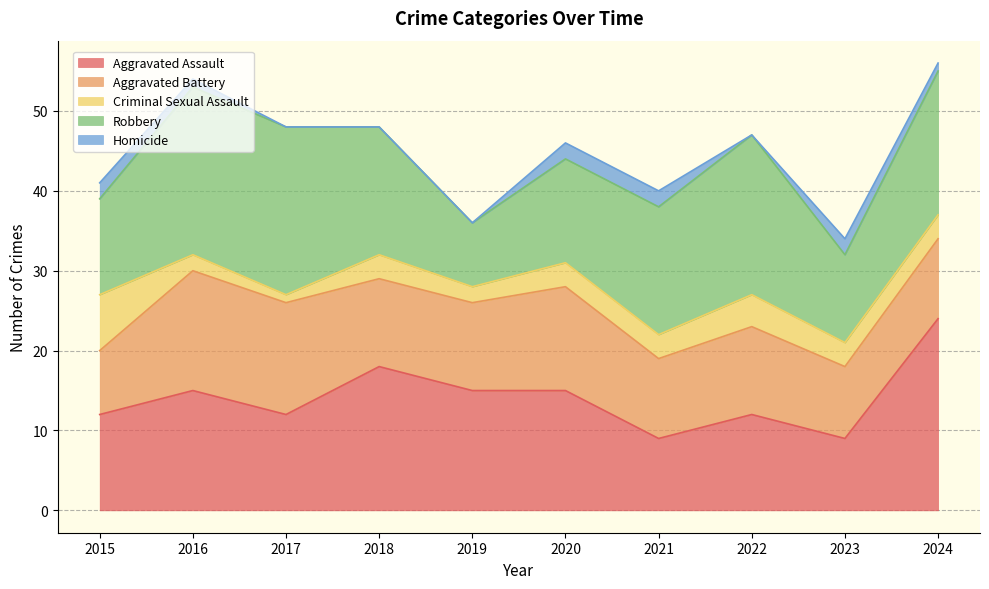

What is the difference between the Aggravated Assault values at 2022 and 2019?

3